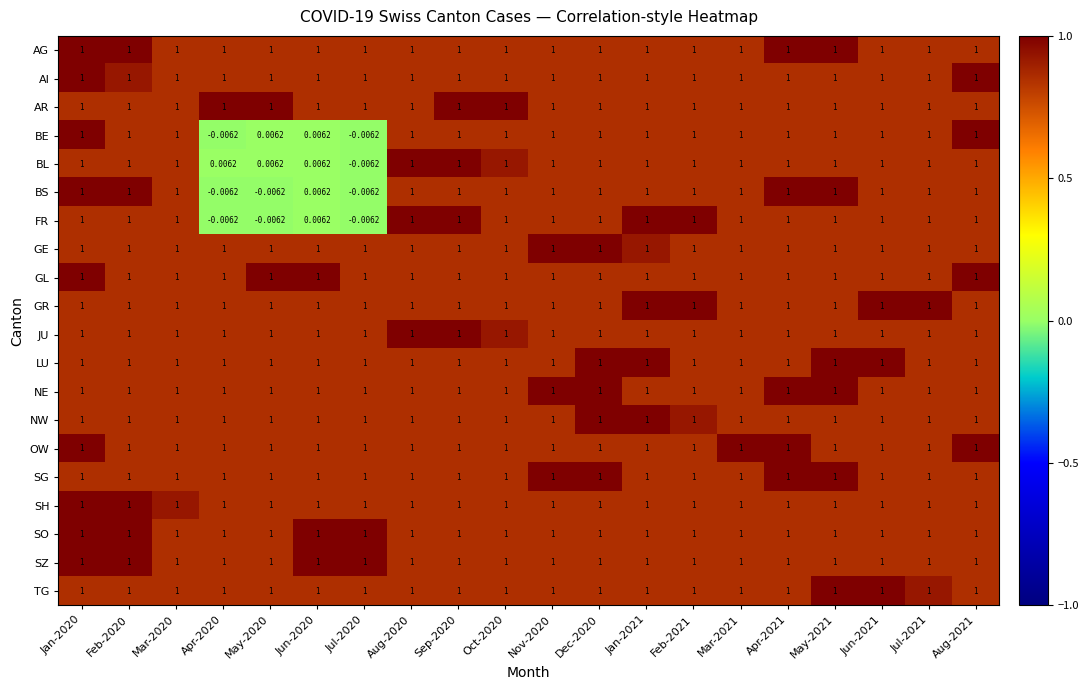

Is the value of FR at Sep-2020 greater than the value of BL at Apr-2020?

Yes